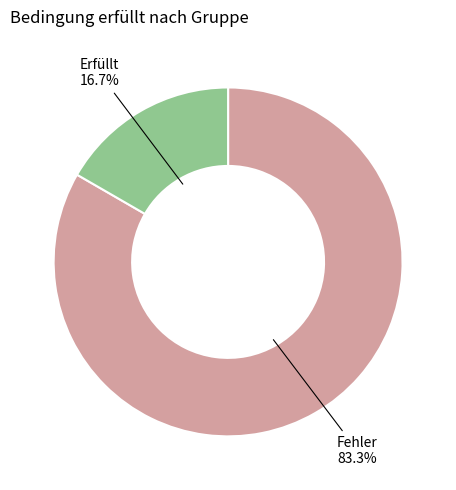

Count the number of slices in the pie.

2